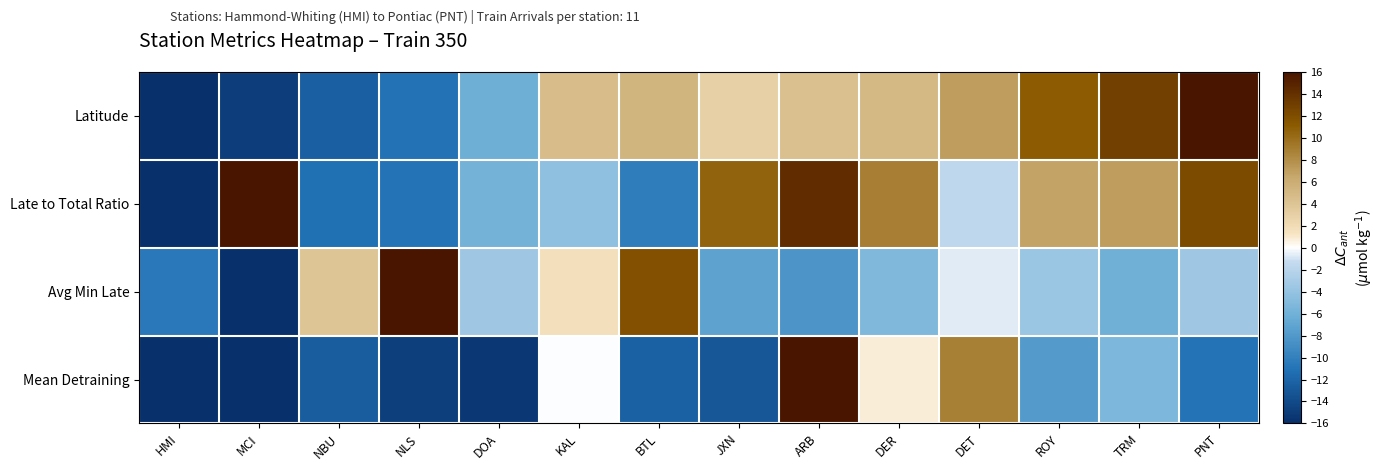

Which series has the largest total across all categories?

Late to Total Ratio